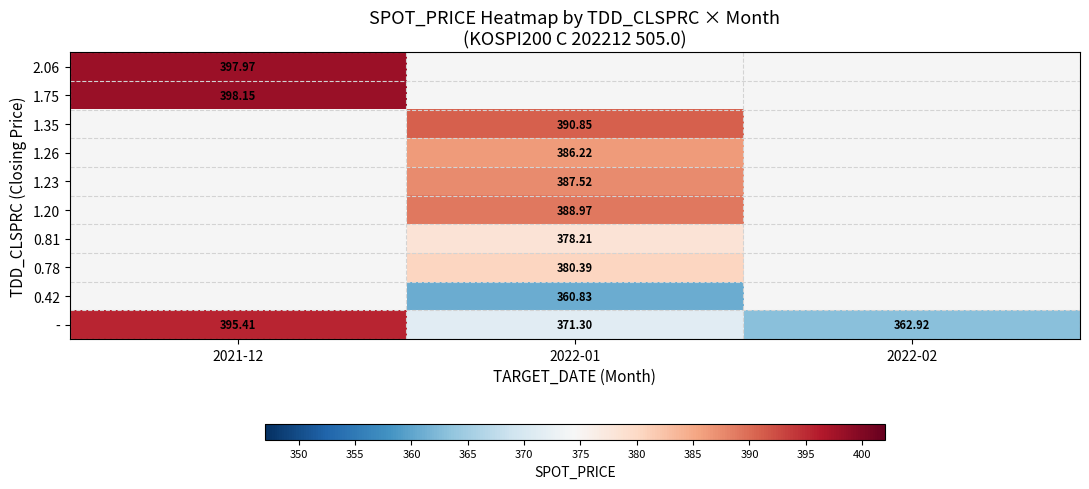

How many values in the 1.35 series exceed 390?

1